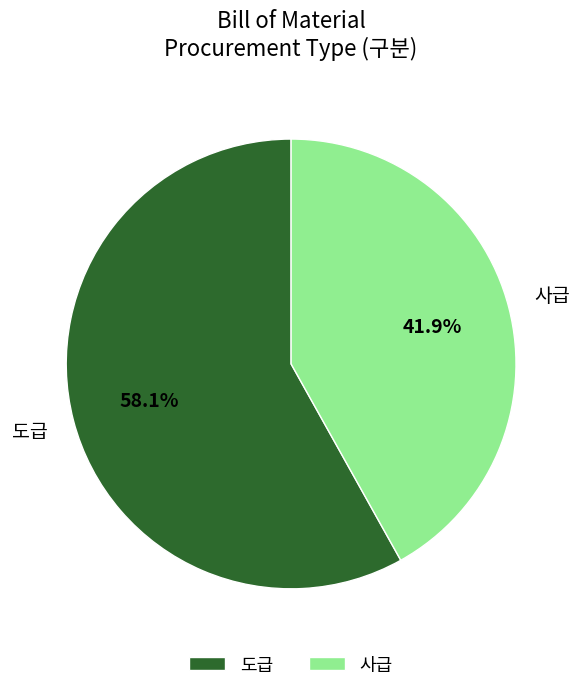

How many segments does this pie chart have?

2